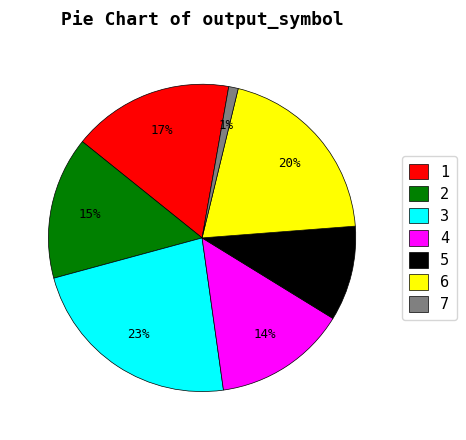

Which category has the smallest portion of the pie?

7